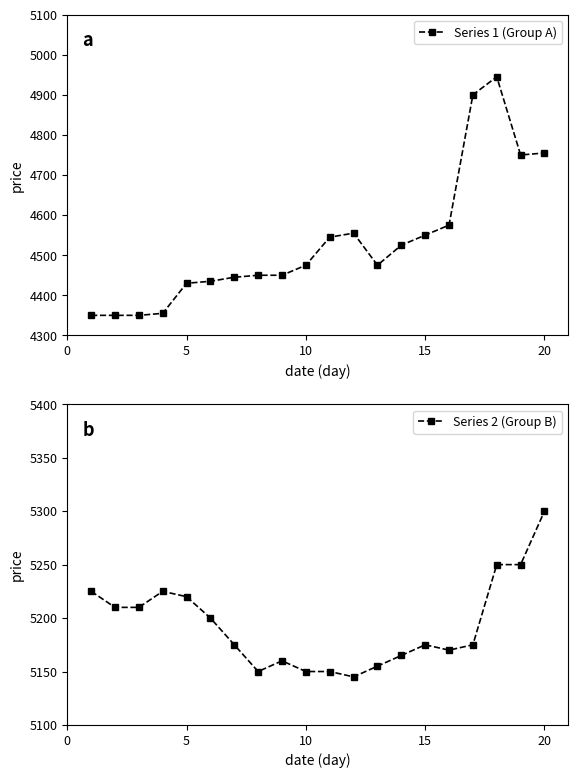

True or false: Series 2 (Group B) has more than 2 interior local peaks.

True